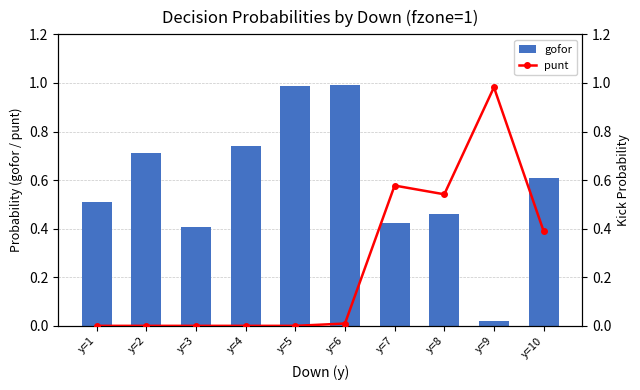

Reading left to right, list all the values displayed in this chart.

gofor: 0.5	0.7	0.4	0.7	1.0	1.0	0.4	0.5	0.0	0.6
punt: 0.0	0.0	0.0	0.0	0.0	0.0	0.6	0.5	1.0	0.4